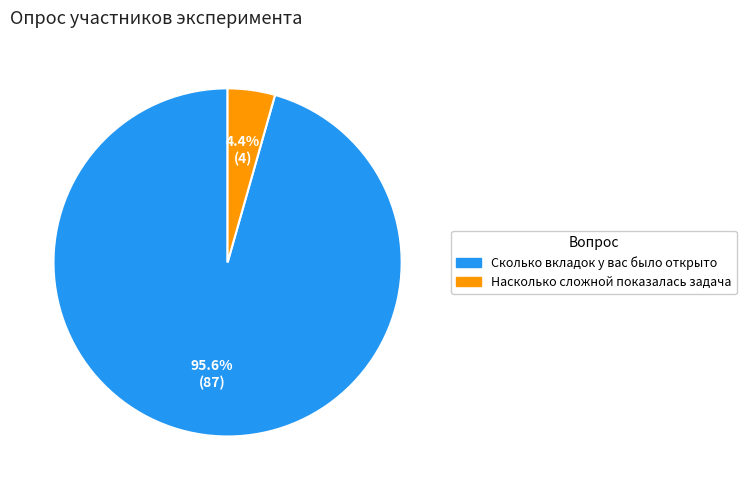

To the nearest percent, what portion does Насколько сложной показалась задача represent?

4%